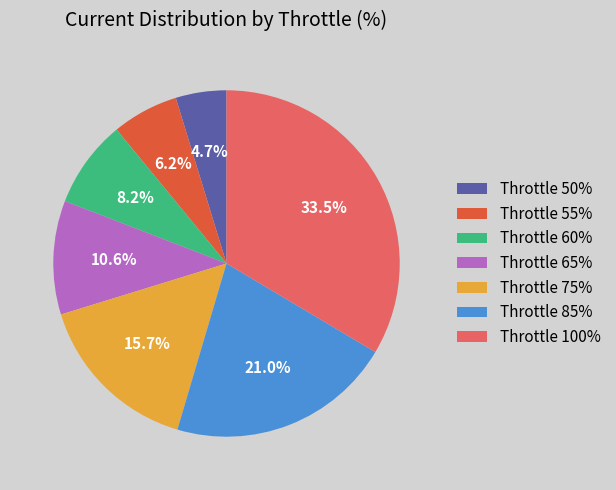

Rank the categories by value from lowest to highest.

Throttle 50%, Throttle 55%, Throttle 60%, Throttle 65%, Throttle 75%, Throttle 85%, Throttle 100%